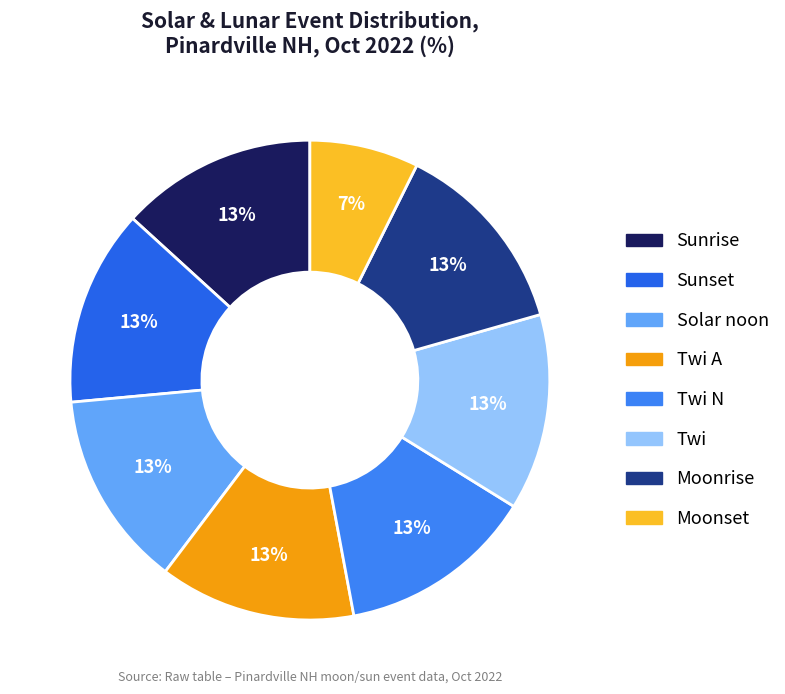

Which slice is the largest?

Sunrise